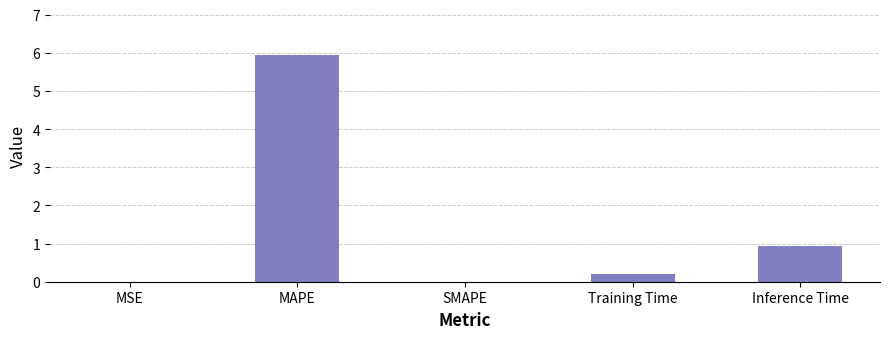

Which label corresponds to the largest value in the chart?

MAPE